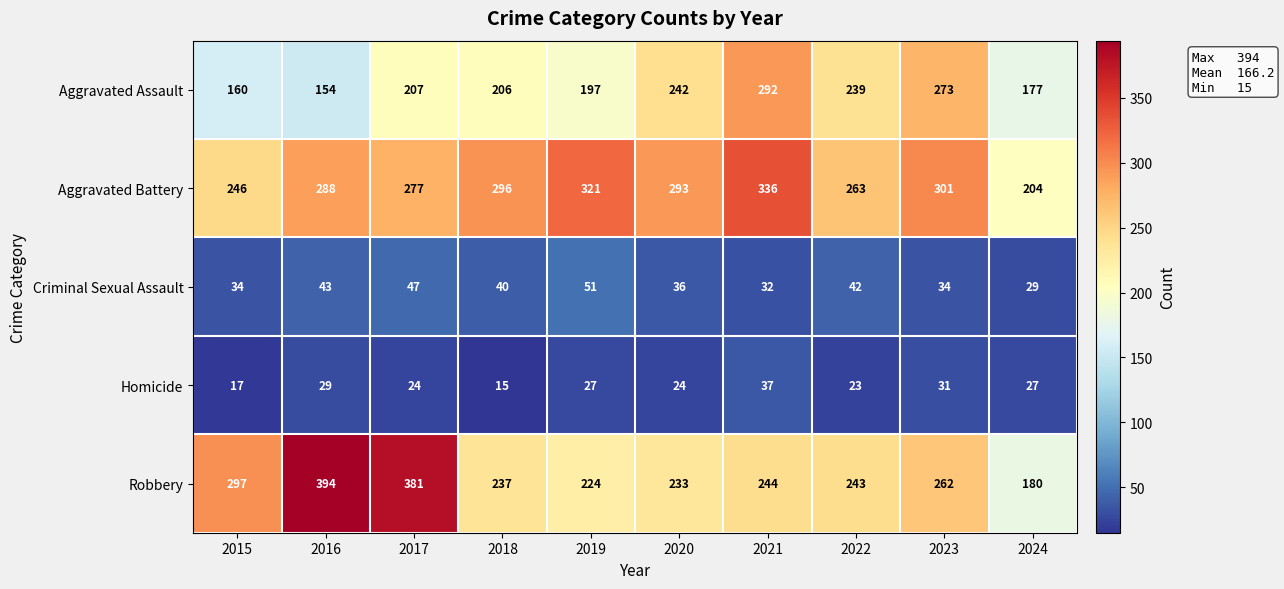

What is the difference between the Aggravated Assault values at 2023 and 2024?

96